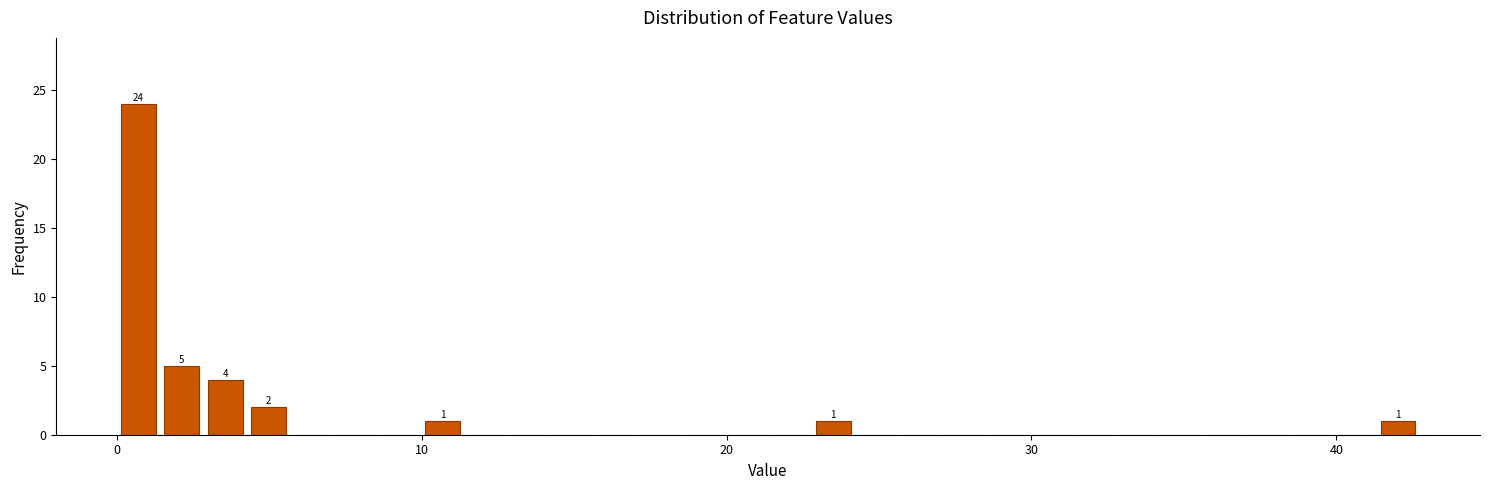

Read against the x-axis, roughly where is the centre of the tallest bar?

1